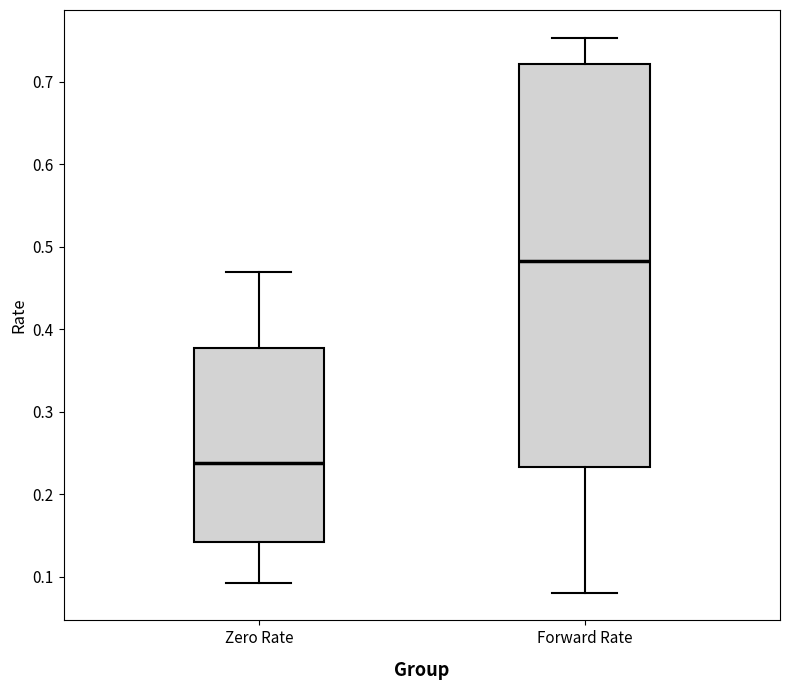

Comparing the boxes themselves (not the whiskers), which one is the tallest?

Forward Rate